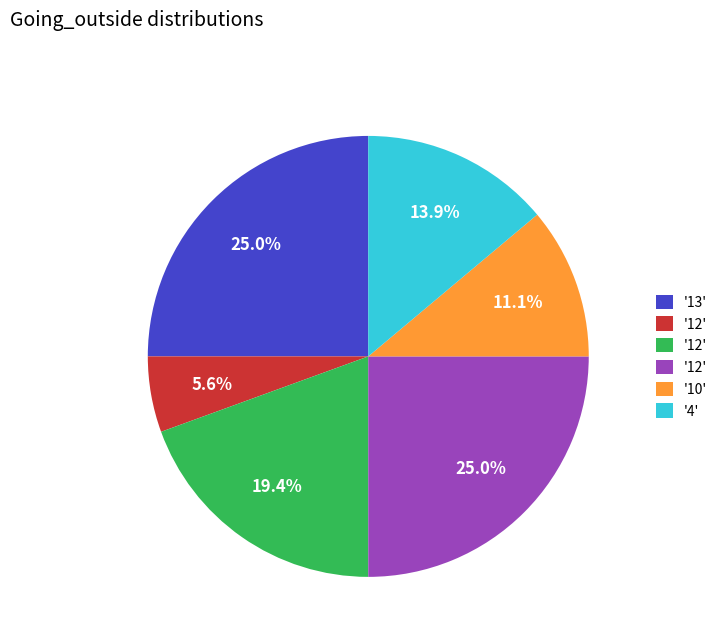

Does any single category account for the majority?

No